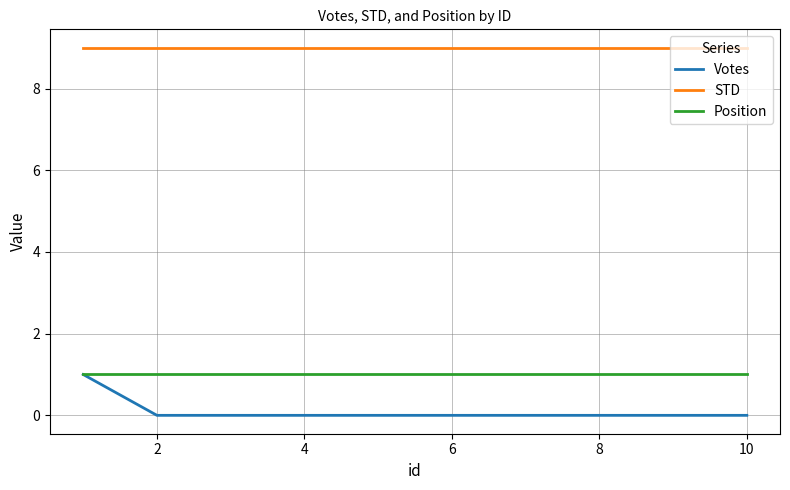

What is the maximum value shown in the chart?

9